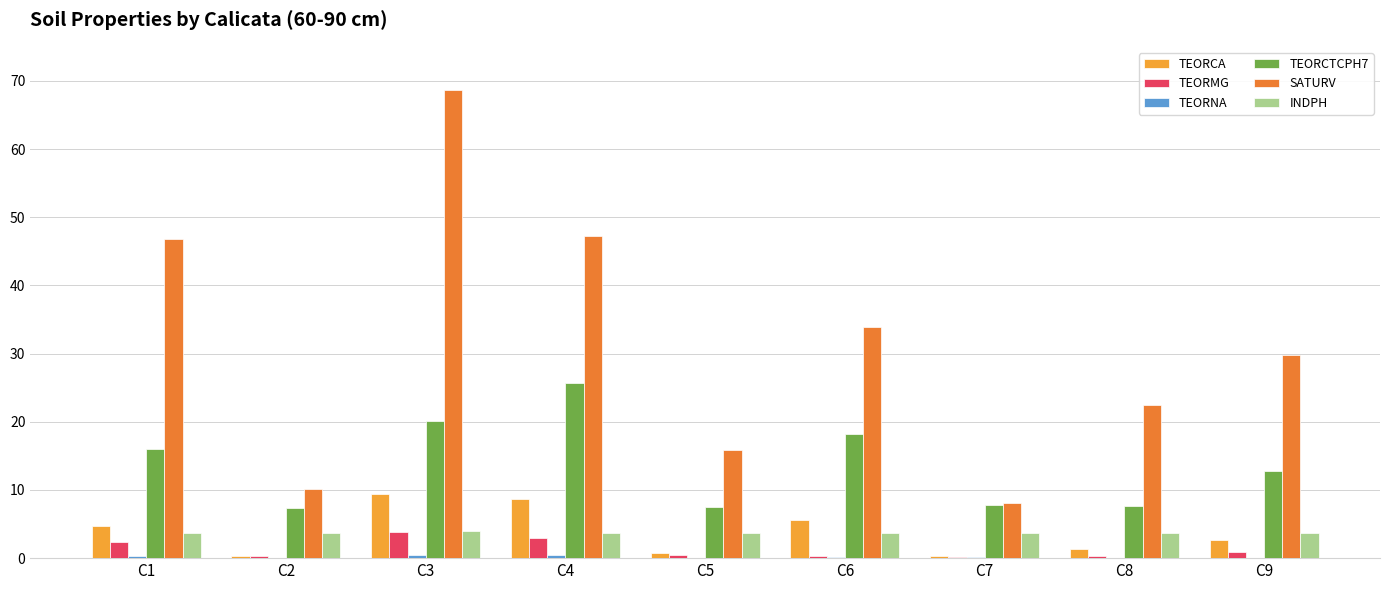

What is the difference between the TEORMG values at C7 and C6?

0.2